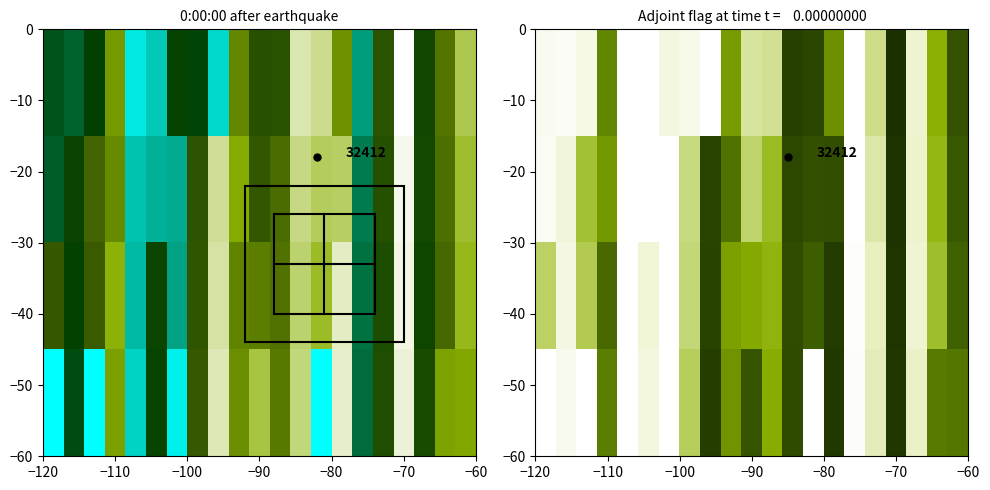

At how many categories does at least one series exceed 0?

21